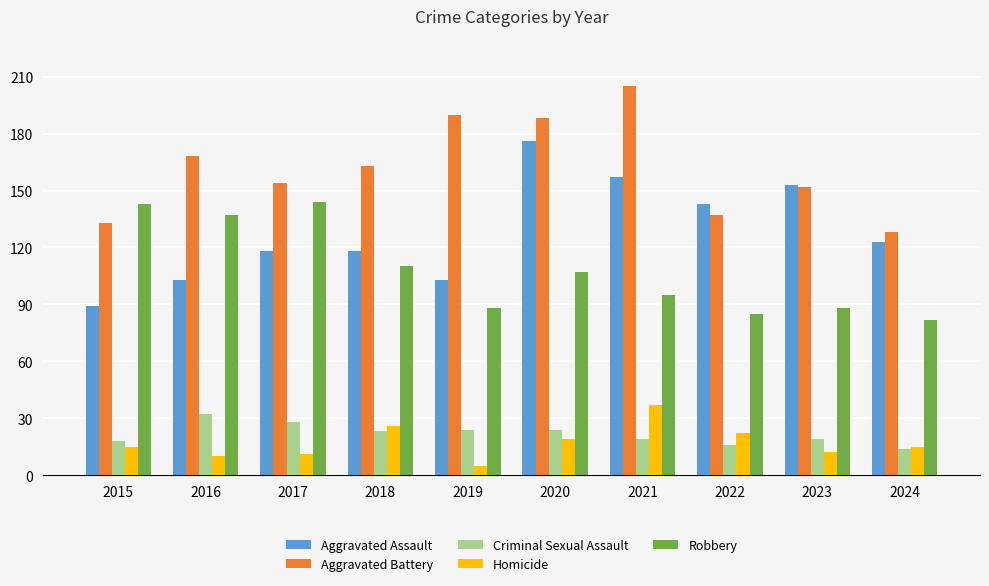

How many bars are there in total?

50